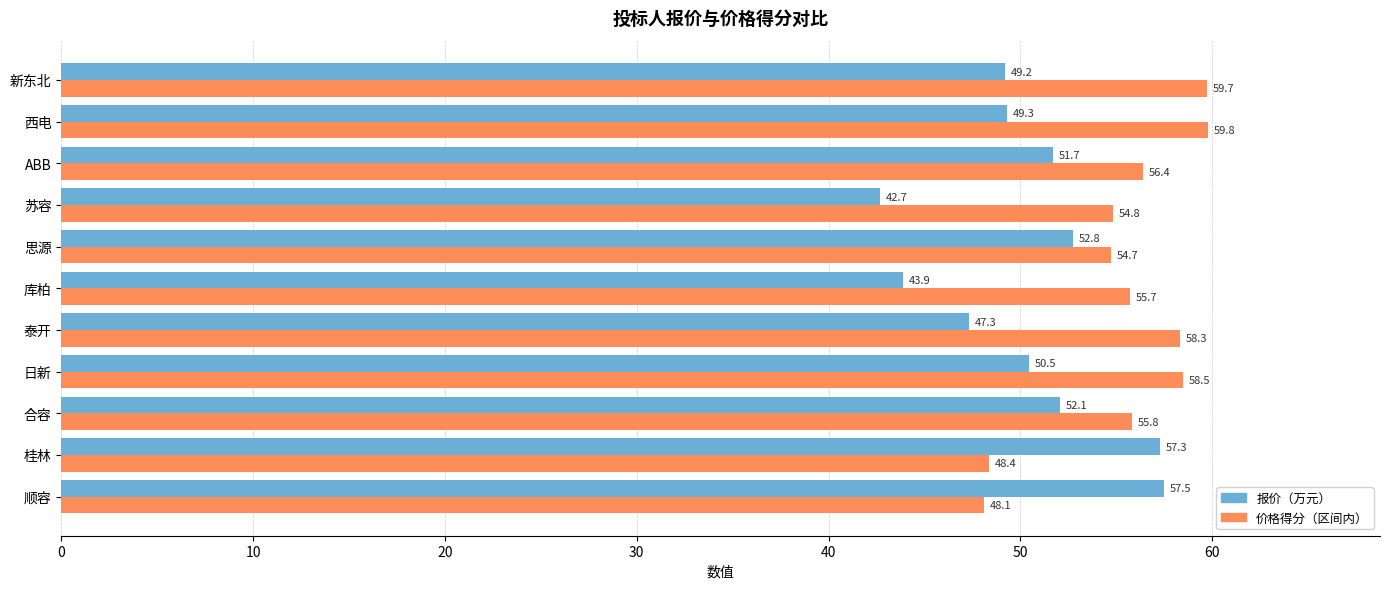

At how many categories does at least one series exceed 52?

11